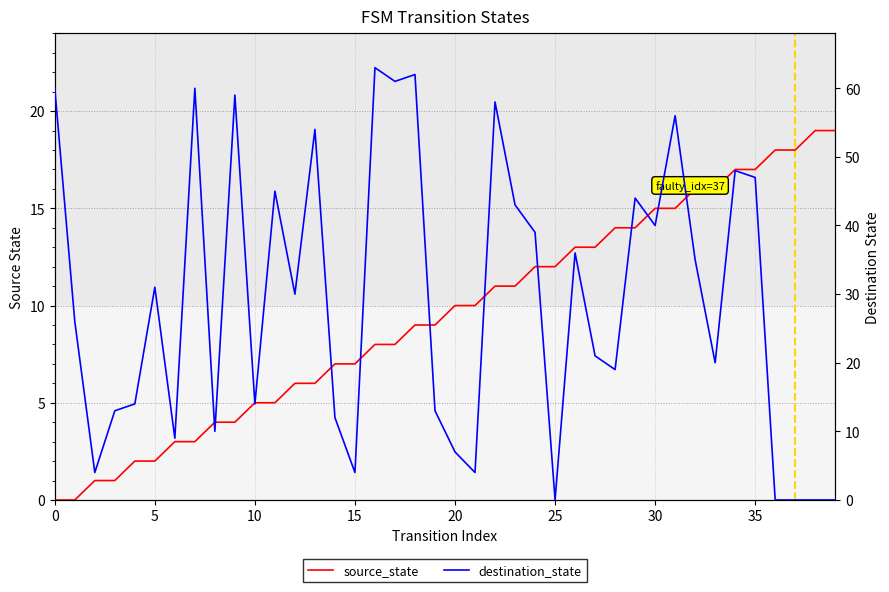

At which label does source_state first exceed 10?

22